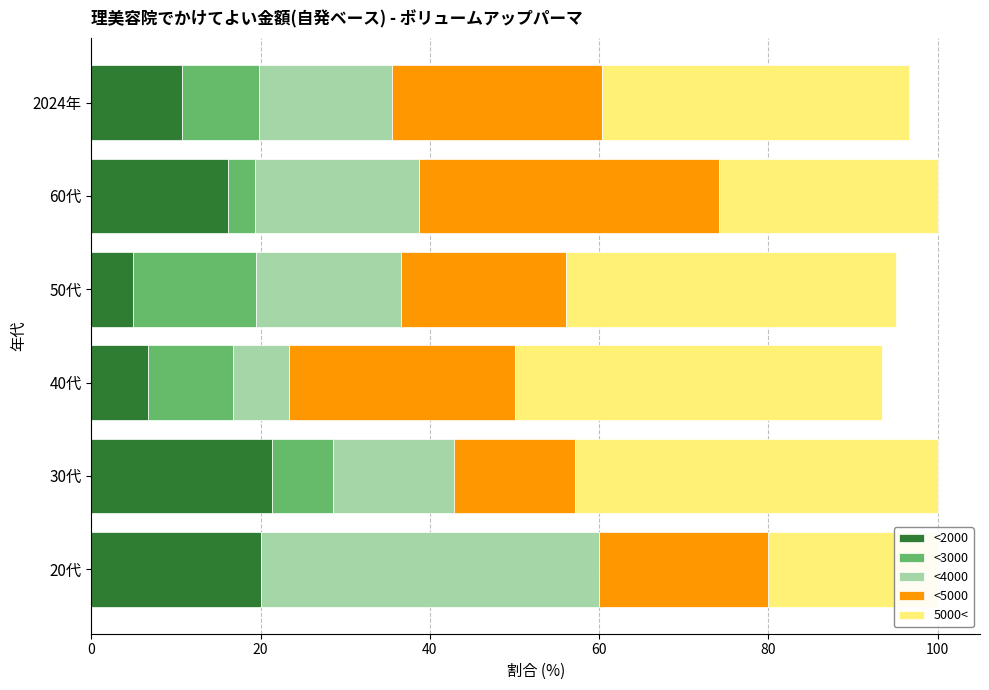

Which series has the largest range (max minus min)?

<4000